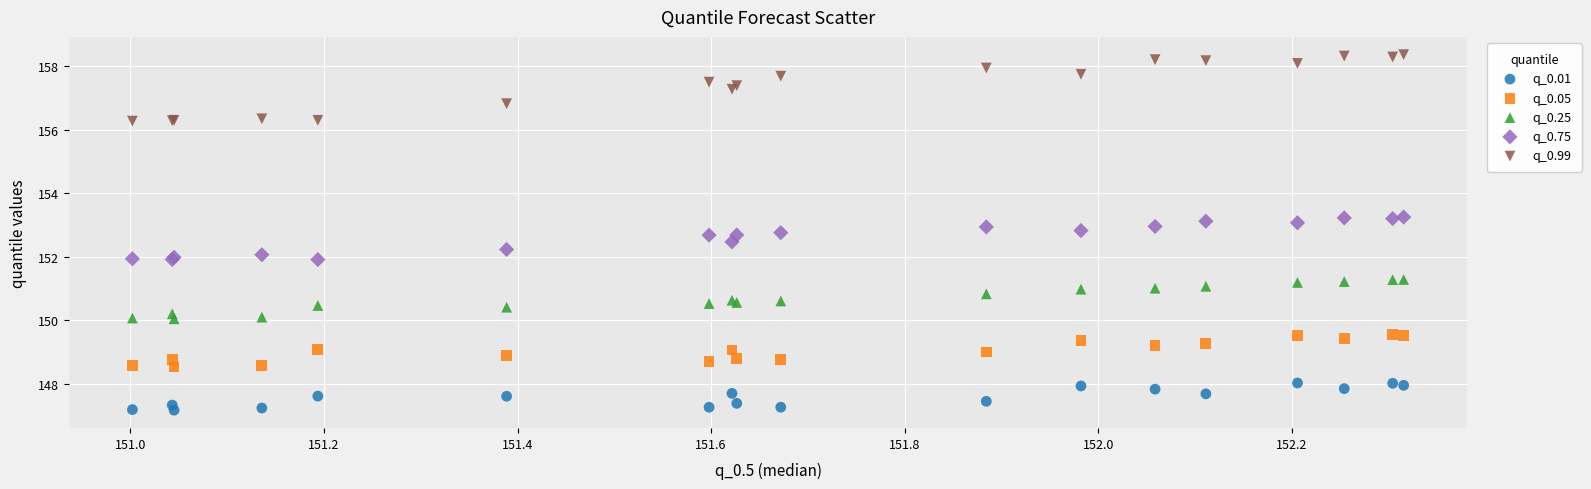

Which series contains the highest Y value?

q_0.99